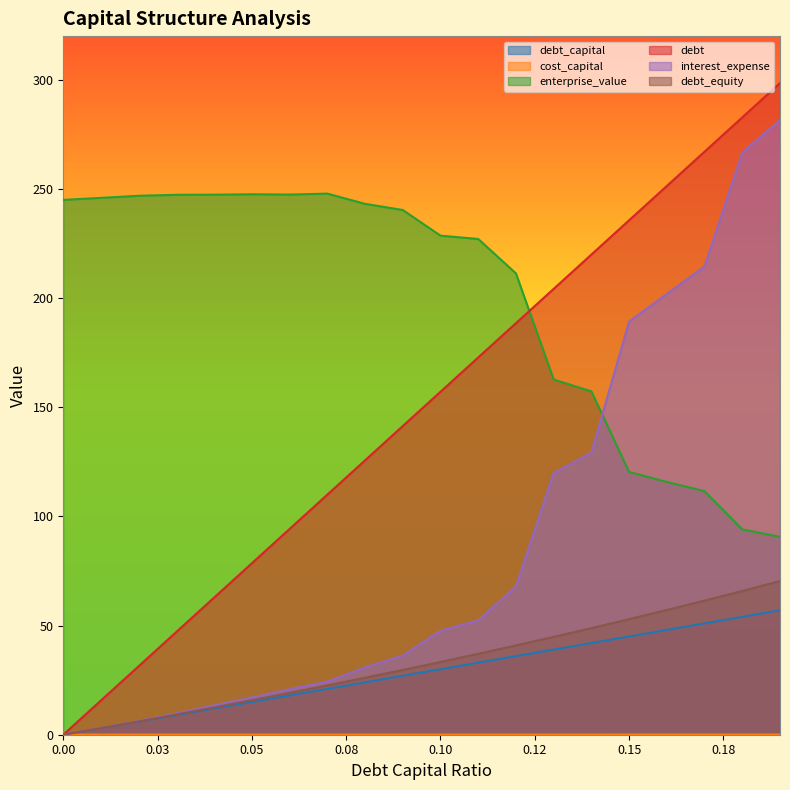

Which series ends up on top after the final intersection of cost_capital and debt_capital?

debt_capital